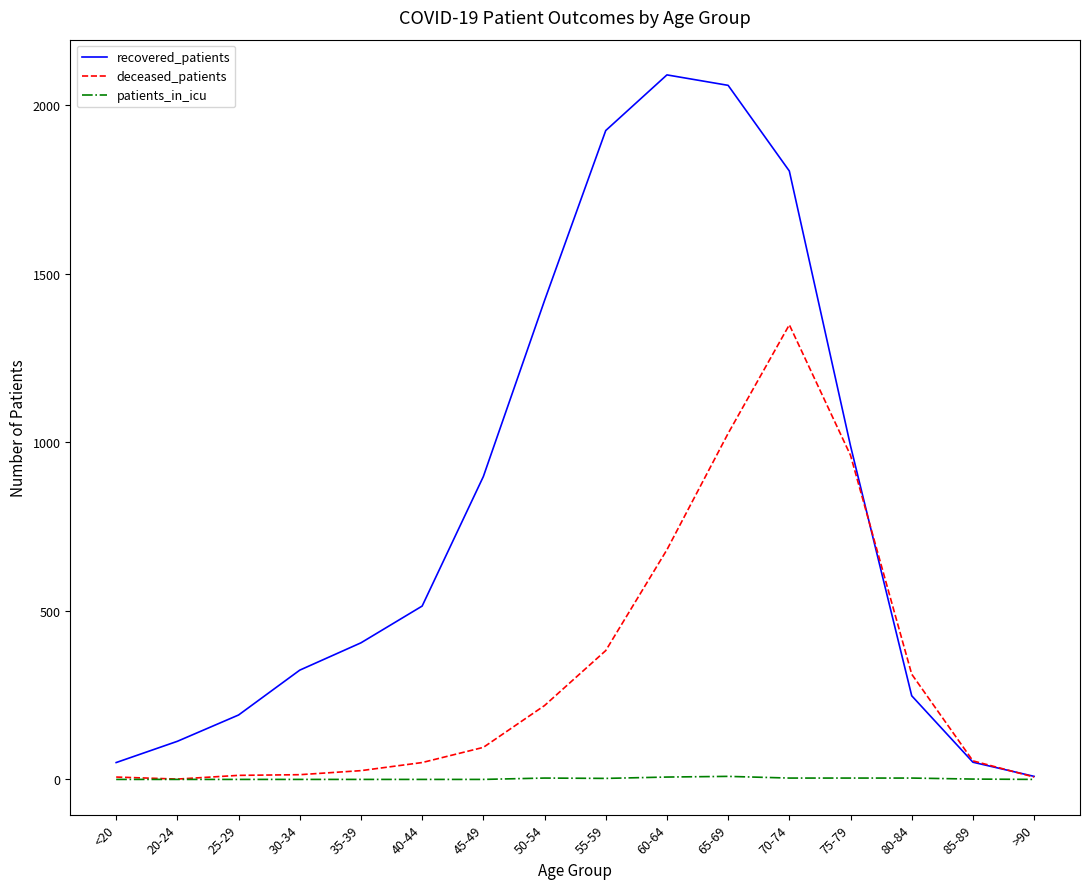

Which series has the largest total across all categories?

recovered_patients